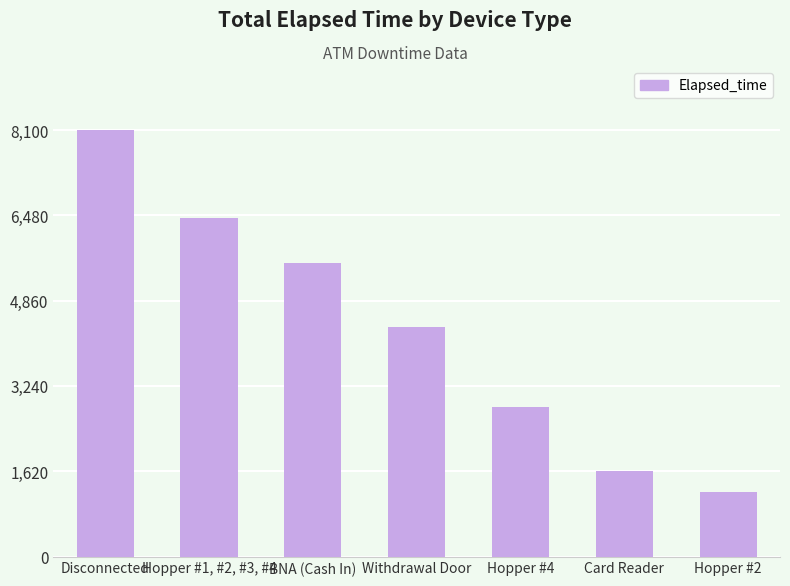

Reading right to left, transcribe all the data shown in this chart.

1230	1620	2835	4350	5565	6435	8100